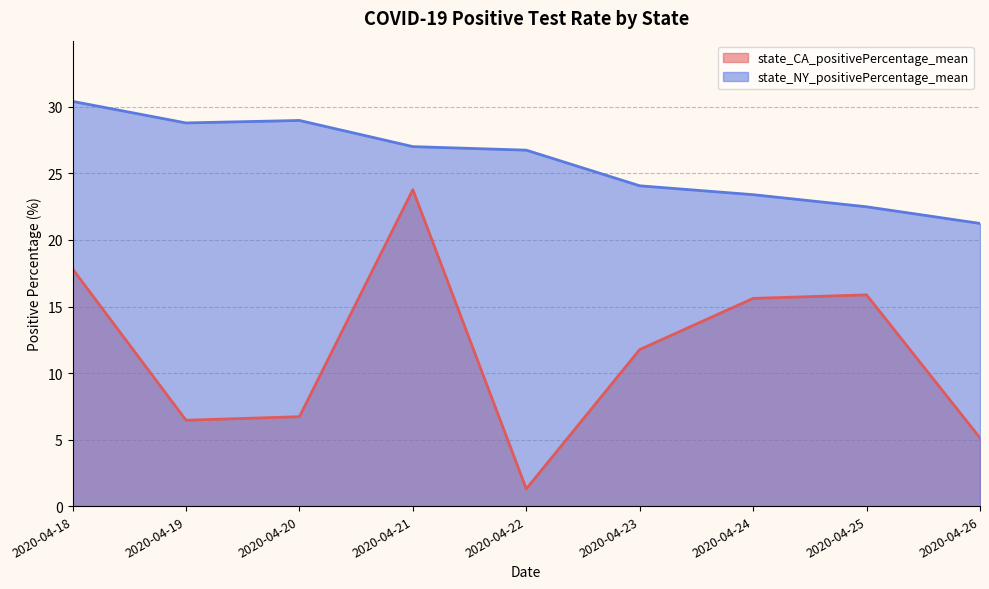

The value of state_NY_positivePercentage_mean at 2020-04-22 is 14.3. True or false?

False